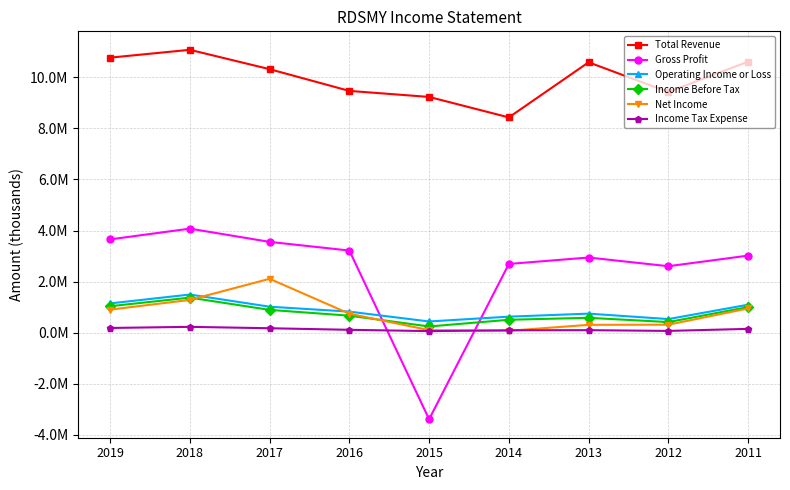

Reading right to left, list all the values displayed in this chart.

Total Revenue: 10620600	9429600	10595900	8434400	9237100	9473900	10325600	11085200	10777800
Gross Profit: 3015500	2600100	2940300	2689100	-3400800	3214200	3553900	4073100	3652000
Operating Income or Loss: 1090500	527000	740400	622000	433000	819400	1012000	1489300	1141200
Income Before Tax: 997700	409600	576600	500000	236800	660300	887600	1368500	1031100
Net Income: 943700	307400	301400	68200	93300	738100	2106500	1278700	897200
Income Tax Expense: 143200	62600	92100	87300	55000	106500	167500	222500	178200